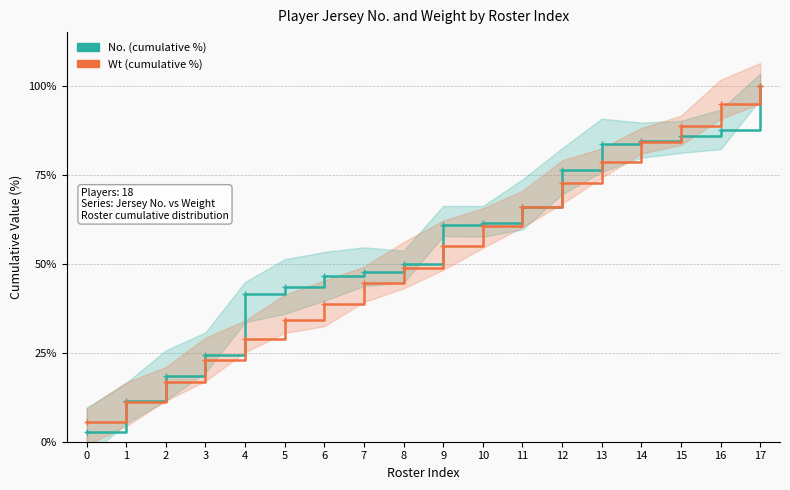

Reading right to left, transcribe all the data shown in this chart.

No. (cumulative %): 100.0	87.5	85.9	84.4	83.6	76.2	66.0	61.3	60.9	50.0	47.7	46.5	43.4	41.4	24.2	18.4	11.3	2.7
Wt (cumulative %): 100.0	94.7	88.5	84.1	78.7	72.6	66.0	60.6	55.1	48.9	44.6	38.8	34.1	28.8	22.9	16.8	11.3	5.6